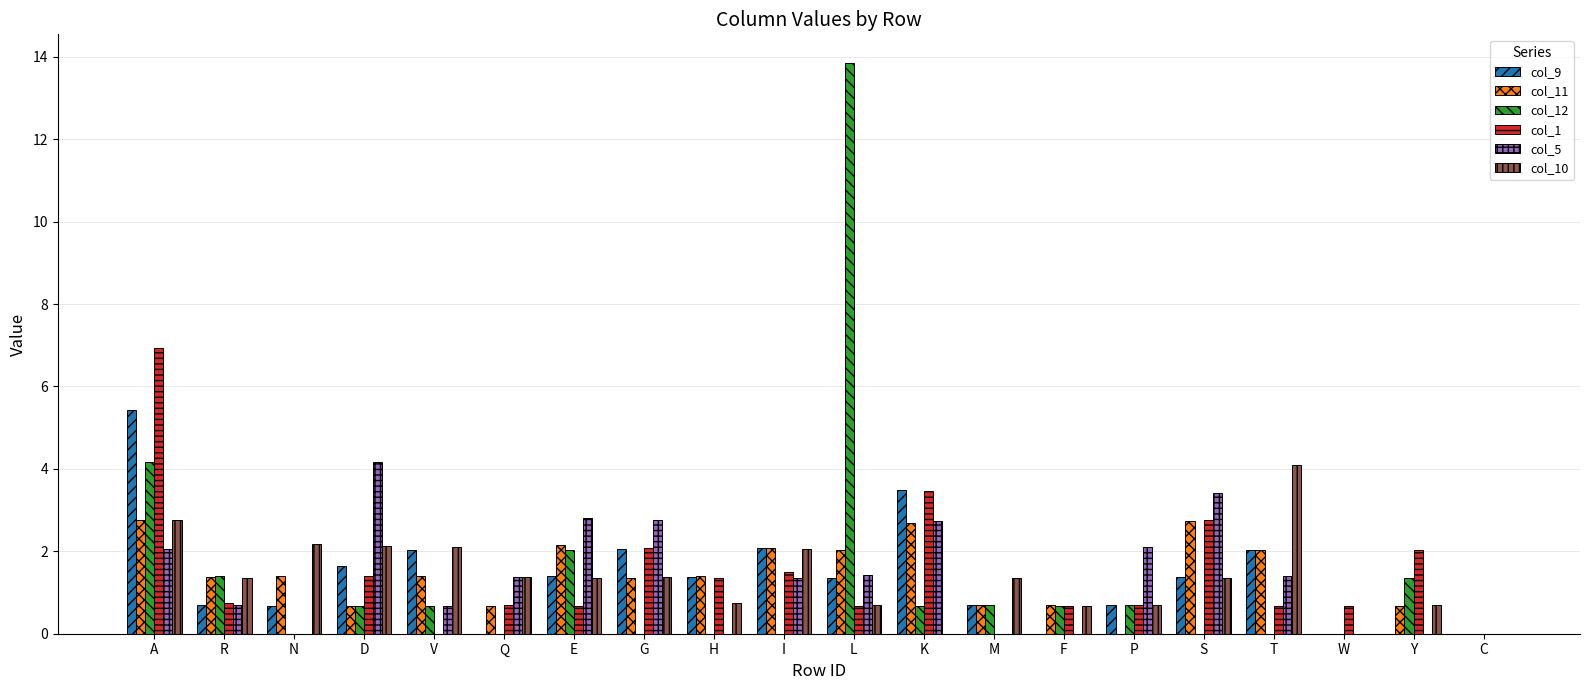

What are all the series names shown in the legend?

col_9, col_11, col_12, col_1, col_5, col_10